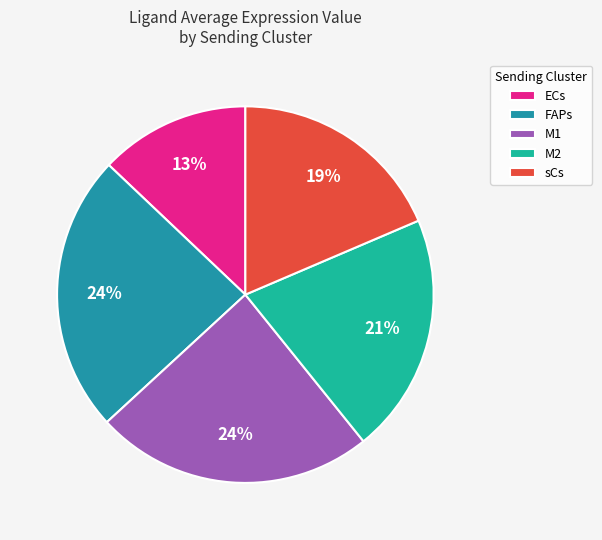

What is the smallest slice in the pie chart?

ECs